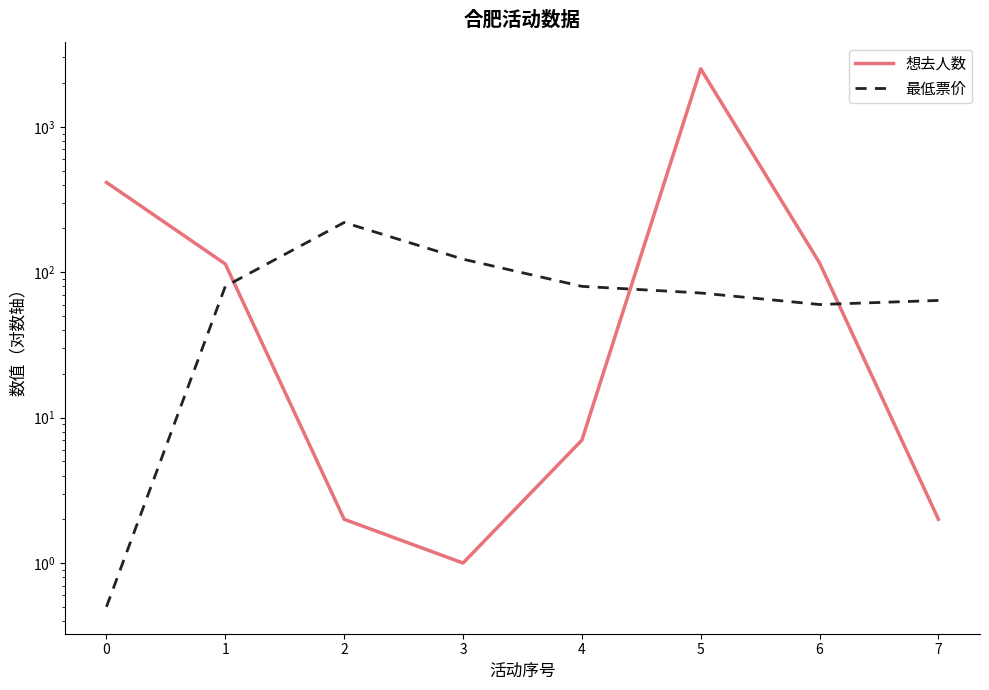

What is the minimum value shown in the chart?

0.5